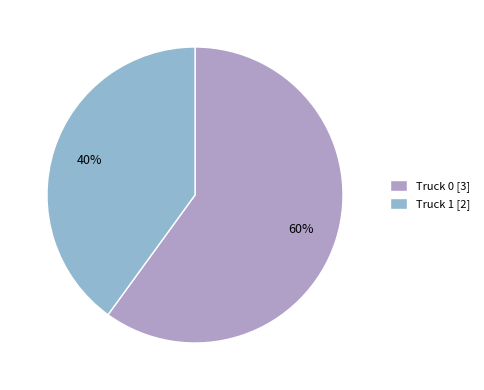

To the nearest percent, what is the combined percentage of Truck 0 and Truck 1?

100%